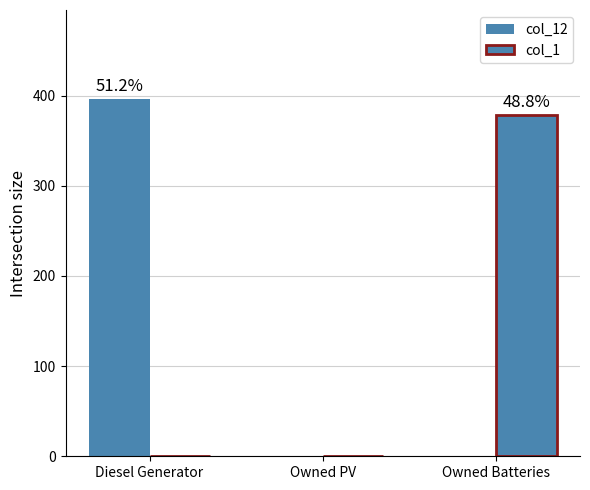

What is the label of the 1st bar from the right?

Owned Batteries